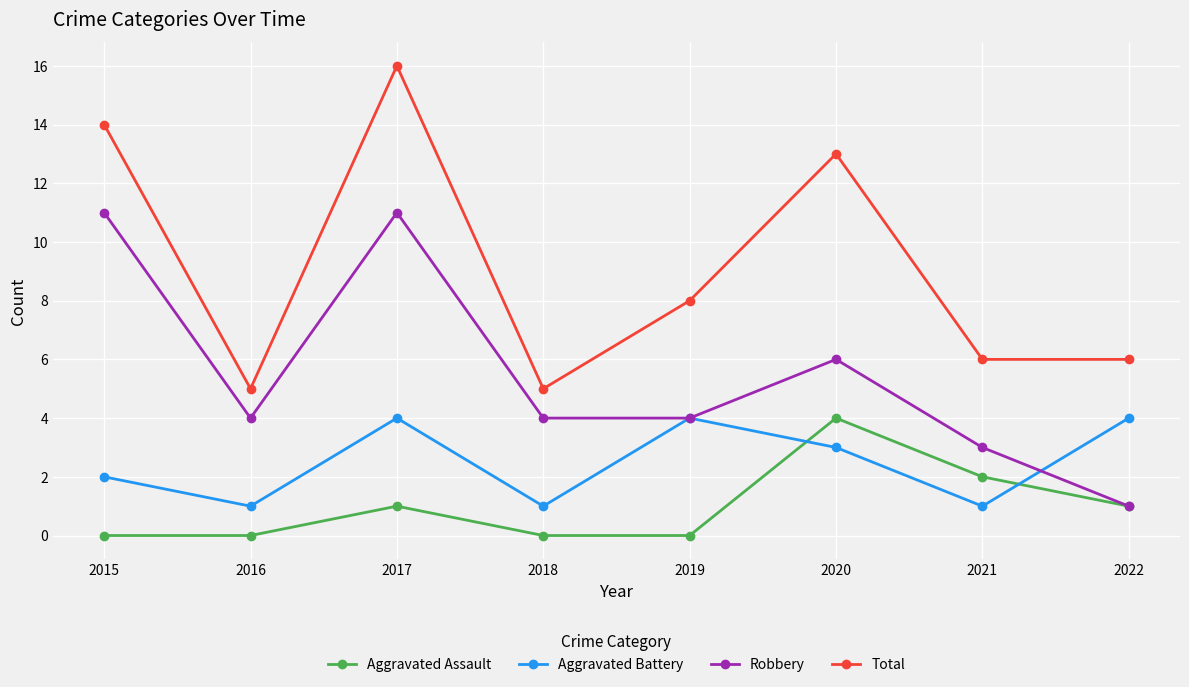

What is the value of the Robbery point at the 1st from the left?

11